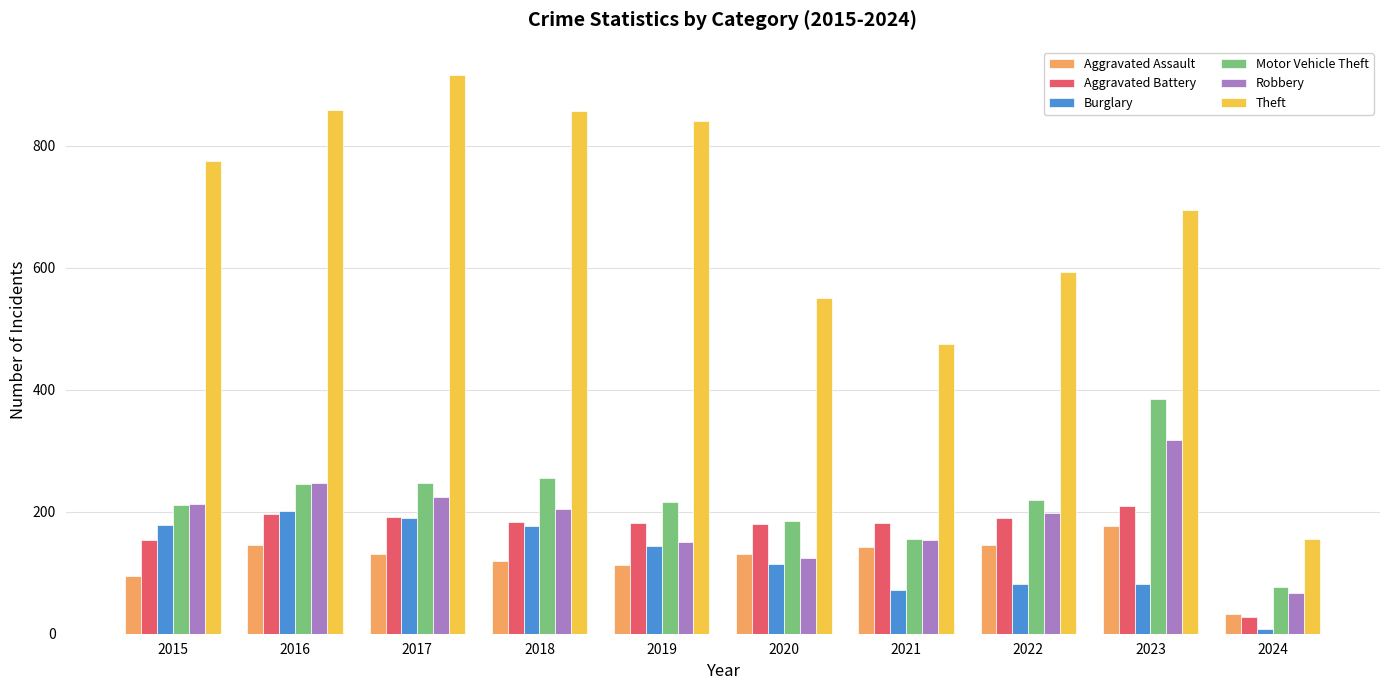

Where does the Motor Vehicle Theft series first go above 219?

2016